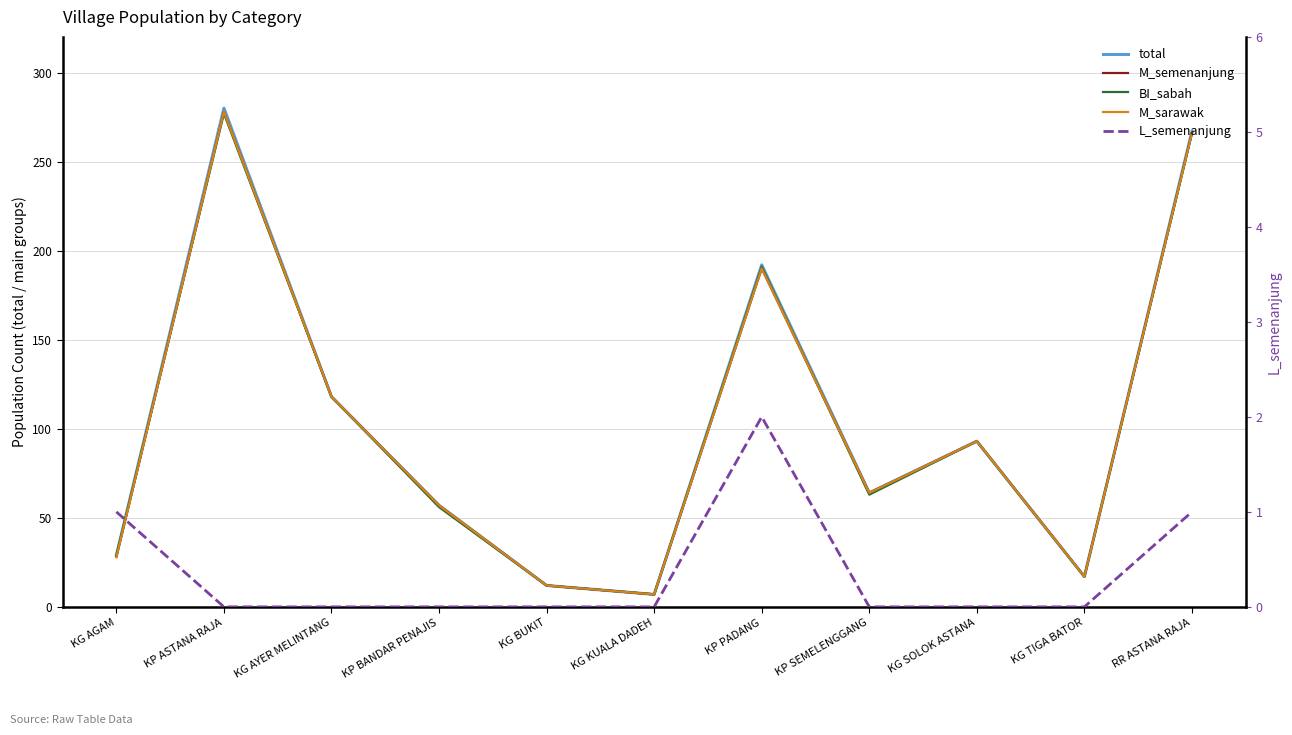

What are all the series names shown in the legend?

total, M_semenanjung, BI_sabah, M_sarawak, L_semenanjung